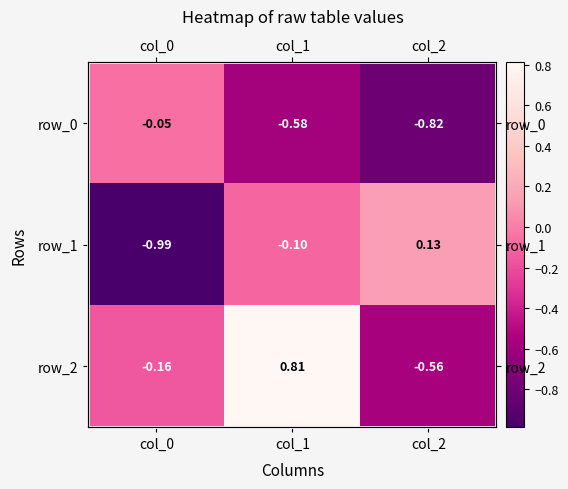

What is the minimum value shown in the chart?

-1.0